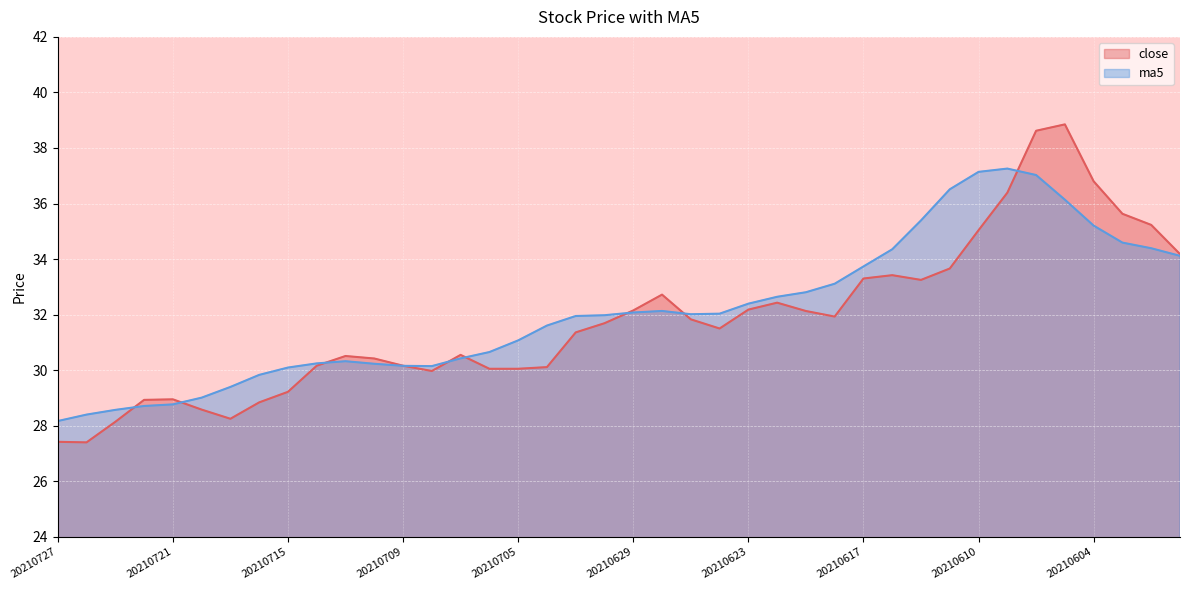

What is the value of the close point at the 30th from the left?

33.4